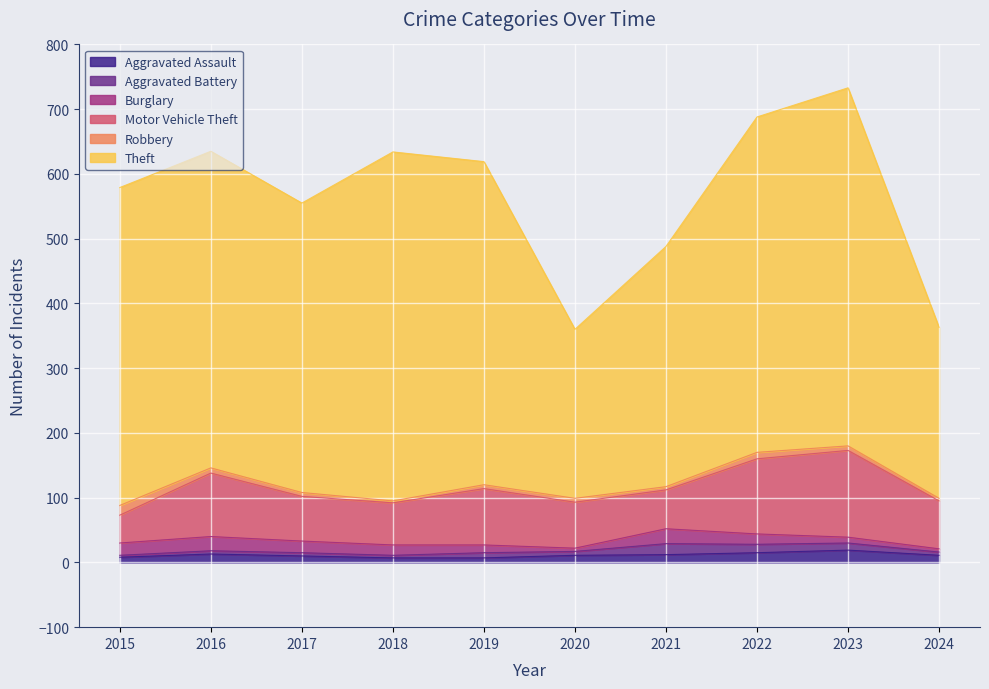

Which category has the highest value across all series?

2023